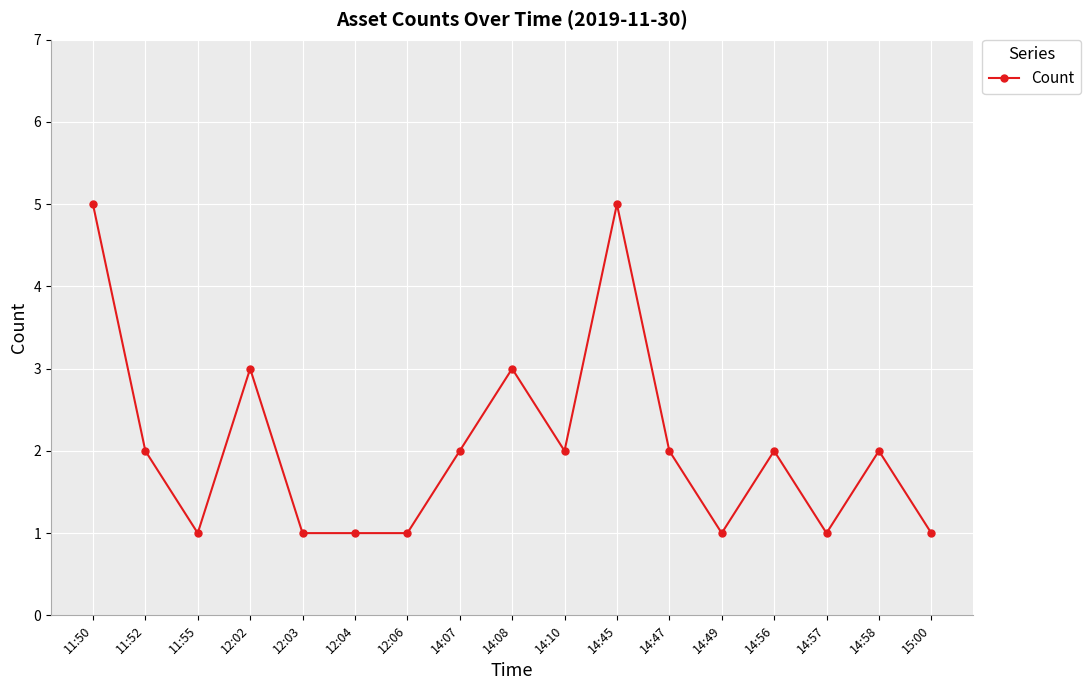

Is it true that the value at 14:07 is 2?

True